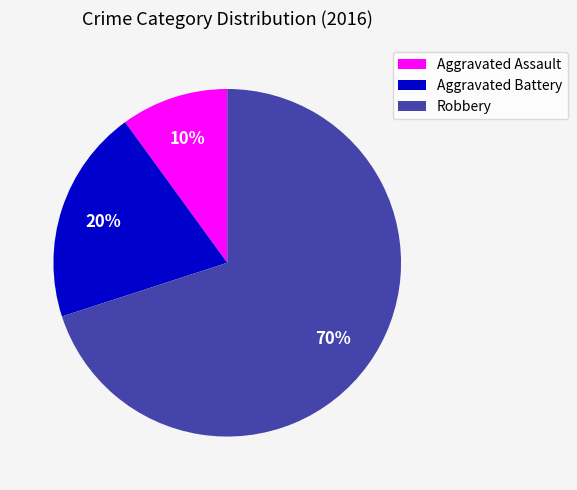

Does Robbery represent more than half of the total?

Yes